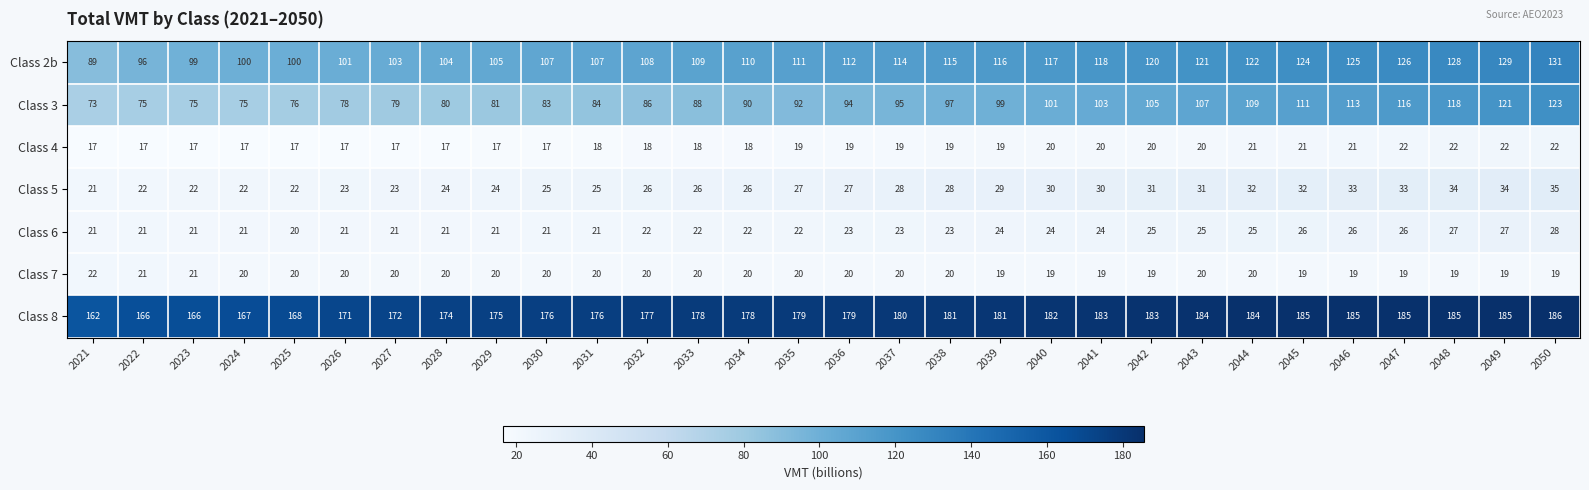

The Class 2b series shows 112 at 2036. True or false?

True